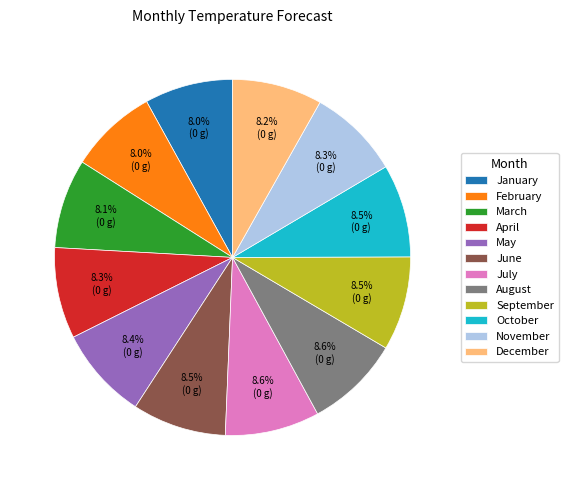

The July slice represents 21% of the pie. True or false?

False